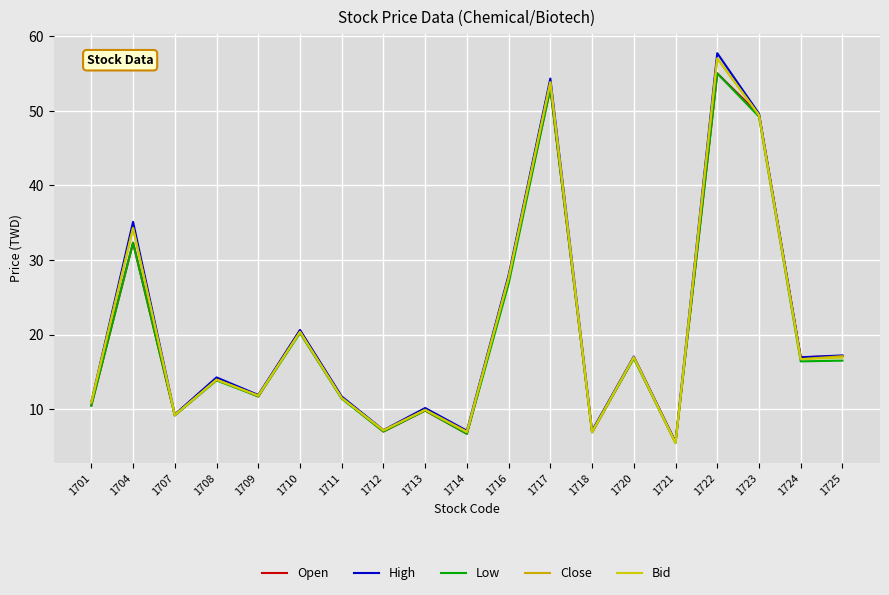

True or false: High has a value of 73.7 at 1723.

False